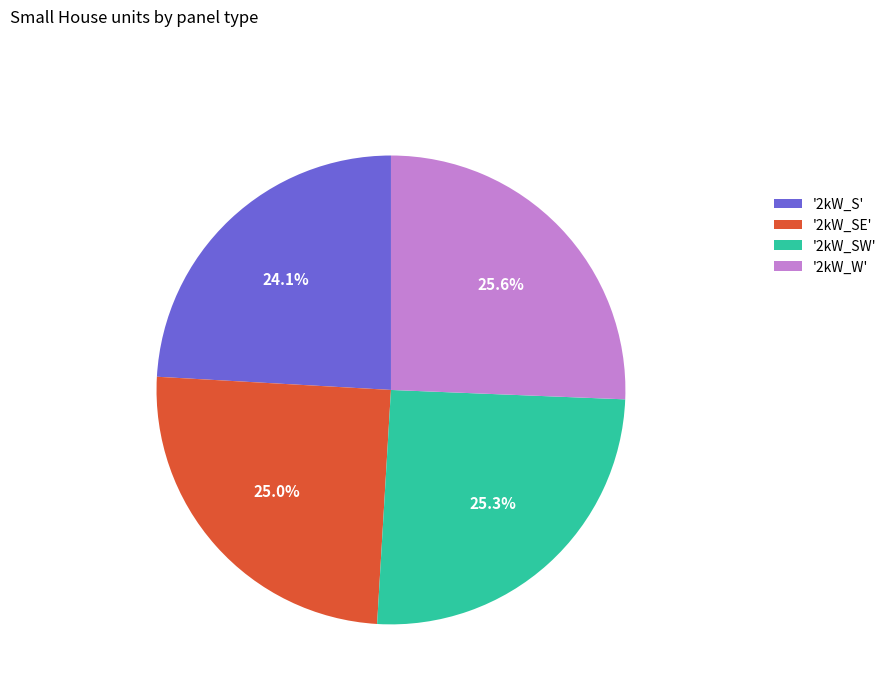

To the nearest percent, what is the difference between the largest and smallest slice percentages?

2%